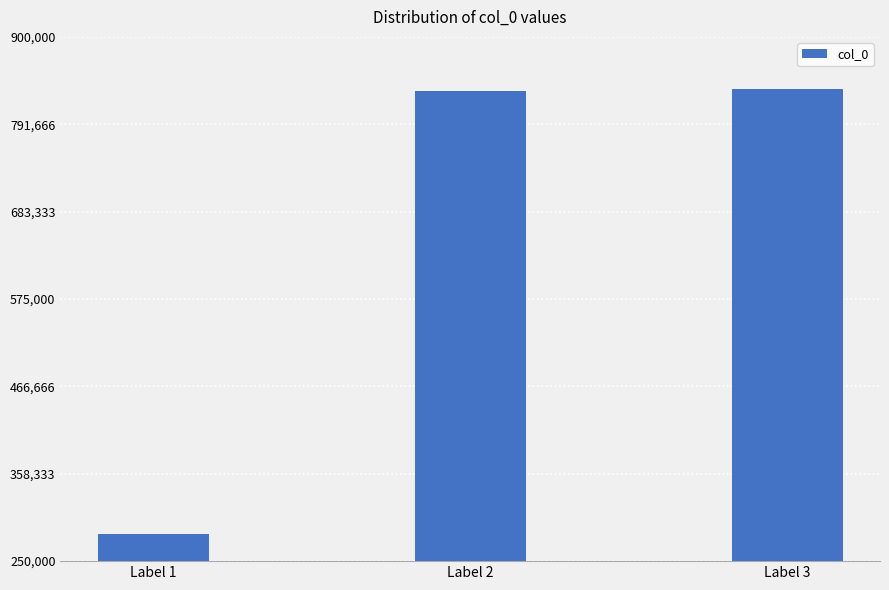

What is the sum of all values?

1951239